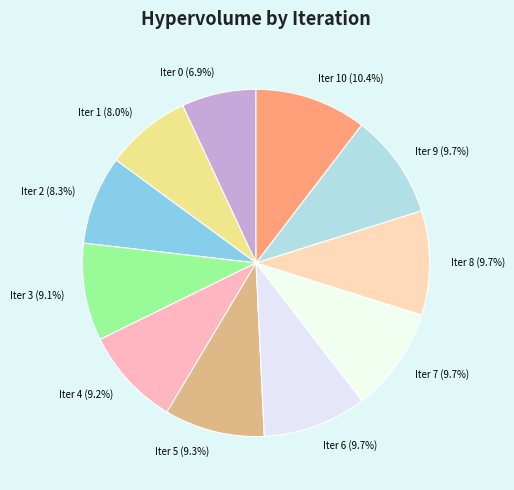

What percentage is NOT represented by Iter 6 (9.7%)?

90.3%